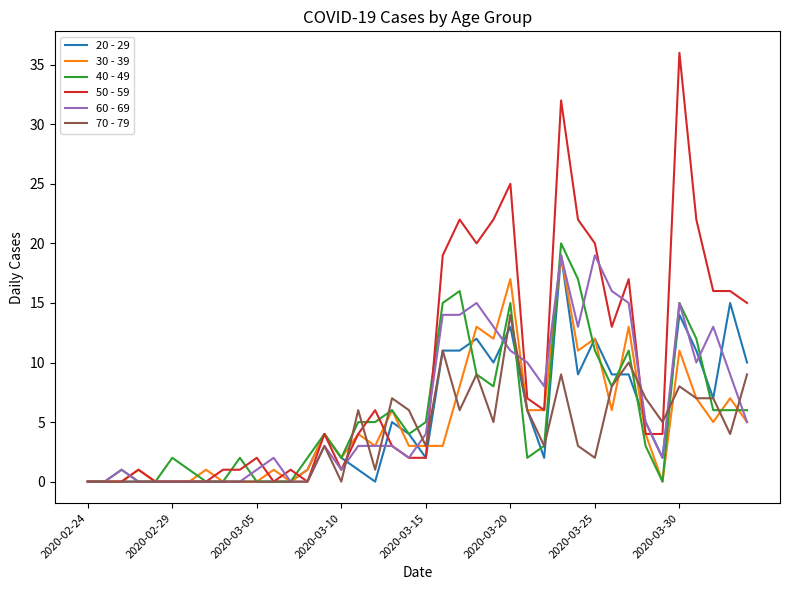

Which series has the largest total across all categories?

50 - 59